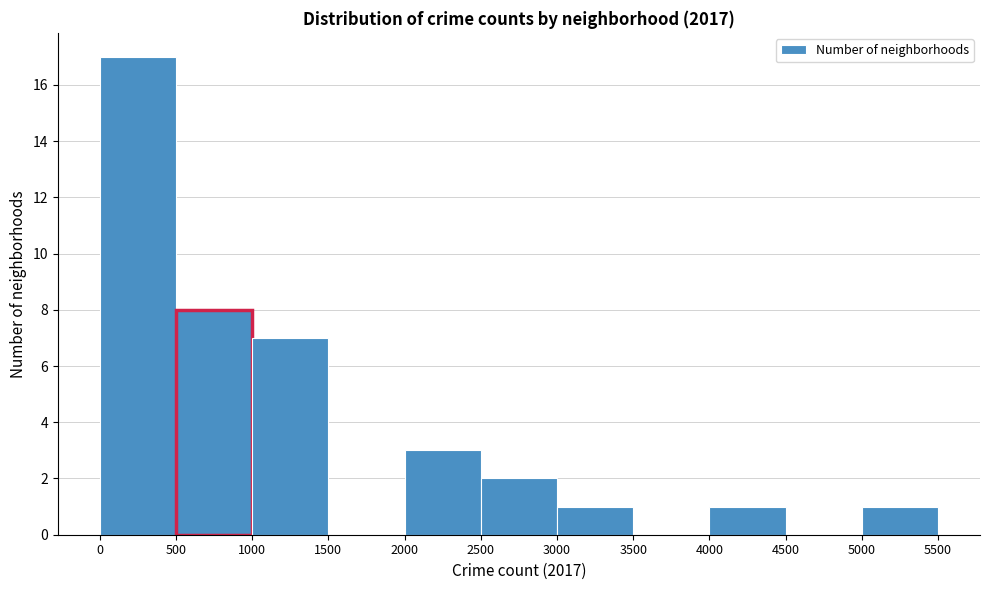

Which range on the x-axis has the tallest bar?

0 to 500